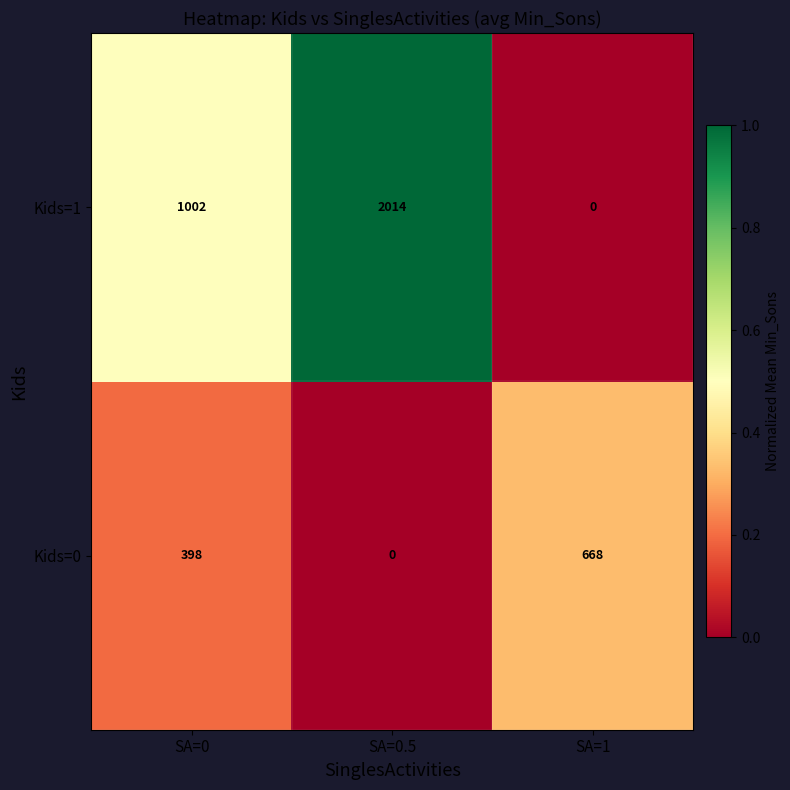

The Kids=0 series shows 0 at SA=0.5. True or false?

True